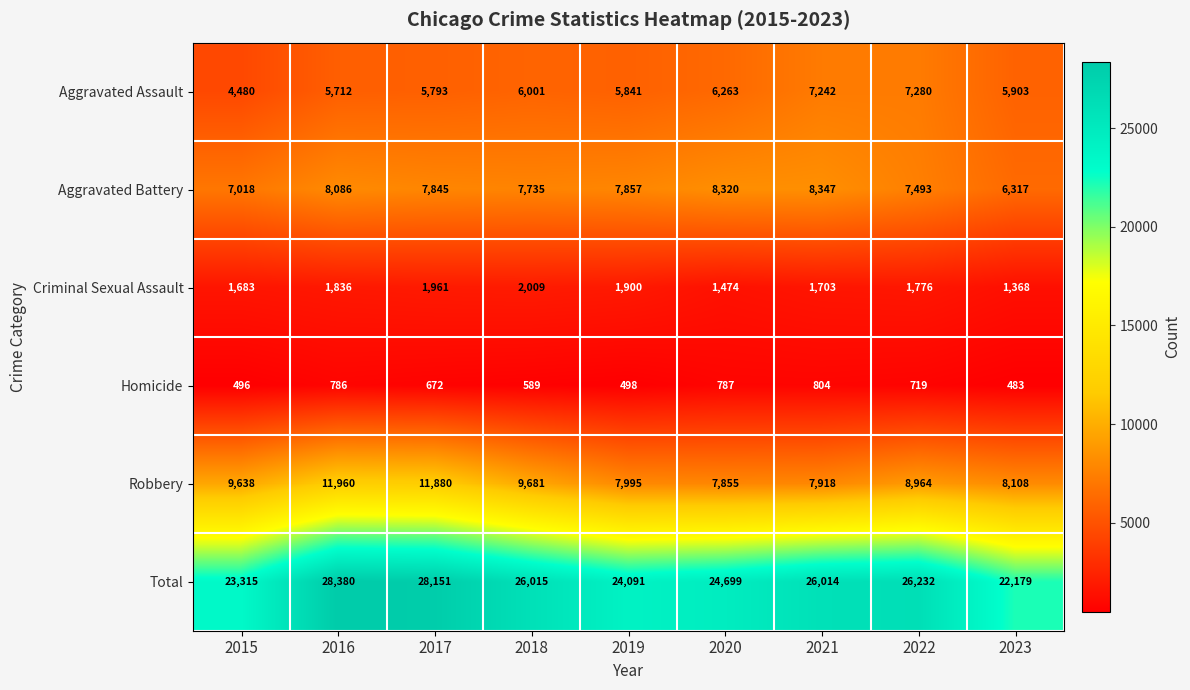

True or false: Robbery has a value of 4286 at 2019.

False